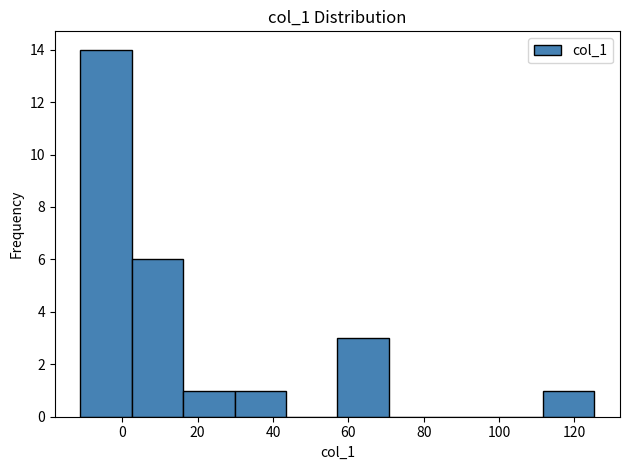

How tall is the bar that spans 2 to 16 on the x-axis? Neither the bar edges nor the heights are printed on the chart, so give them approximately, as read against the axes.

6